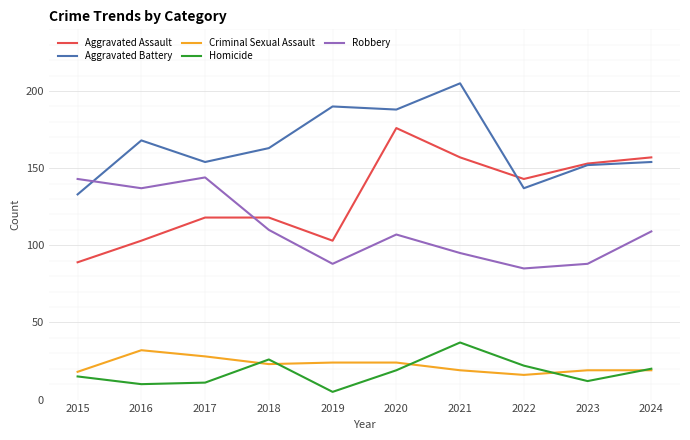

The value of Criminal Sexual Assault at 2021 is 19. True or false?

True